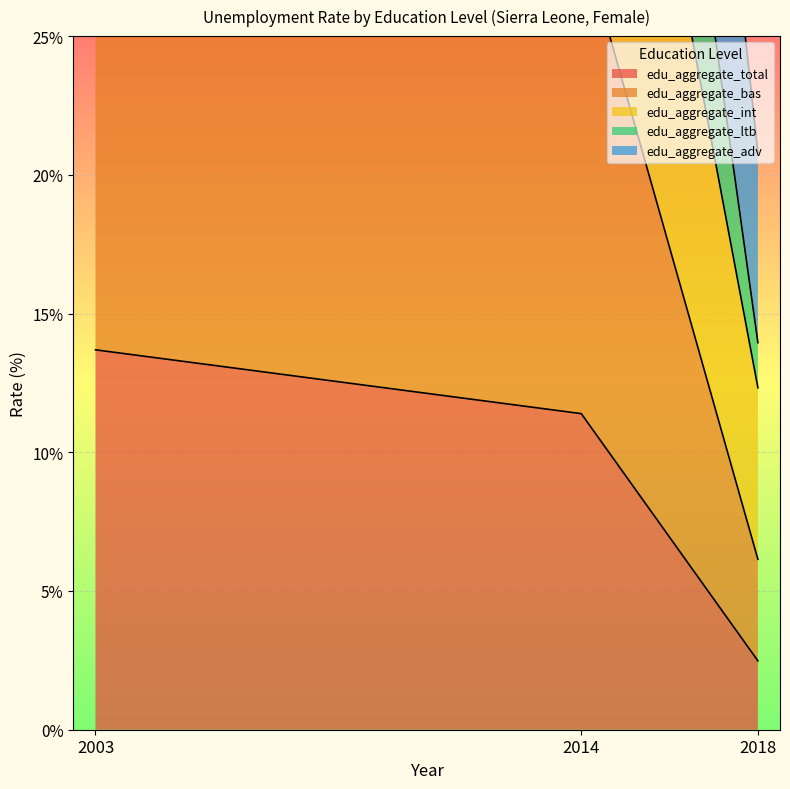

Which series has the largest total across all categories?

edu_aggregate_bas